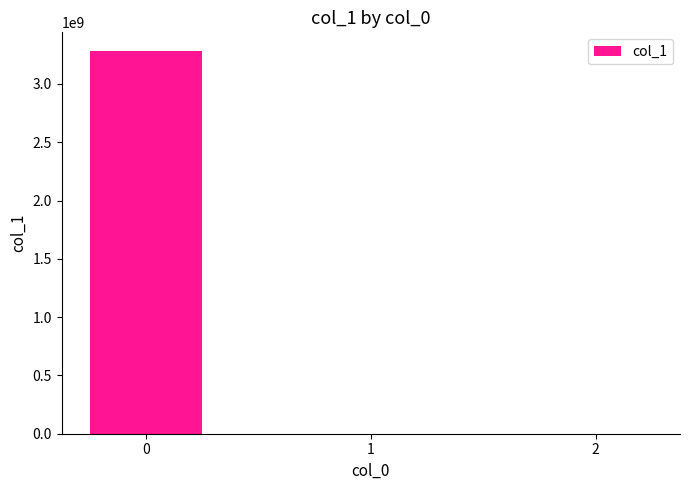

The value at 0 is 3279183750.0. True or false?

True